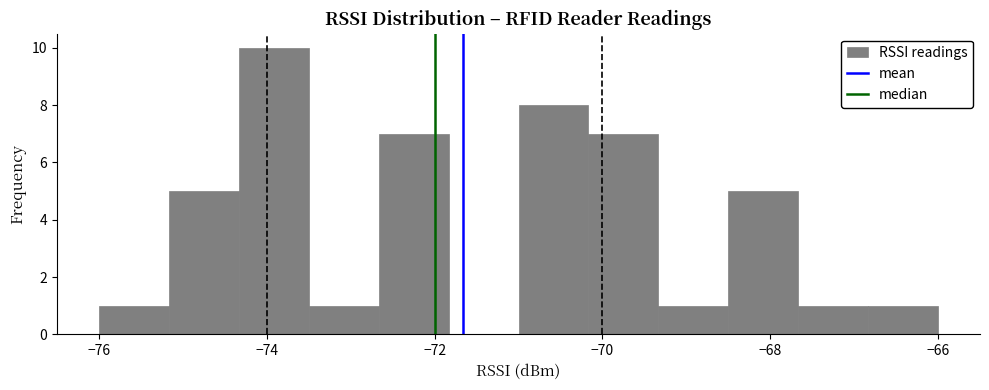

Reading left to right, list every bar in this chart as the range it spans on the x-axis followed by its height. Neither the bar edges nor the heights are printed on the chart, so give them approximately, as read against the axes.

-76.0 to -75.2: 1
-75.2 to -74.4: 5
-74.4 to -73.4: 10
-73.4 to -72.6: 1
-72.6 to -71.8: 7
-71.8 to -71.0: 0
-71.0 to -70.2: 8
-70.2 to -69.4: 7
-69.4 to -68.4: 1
-68.4 to -67.6: 5
-67.6 to -66.8: 1
-66.8 to -66.0: 1